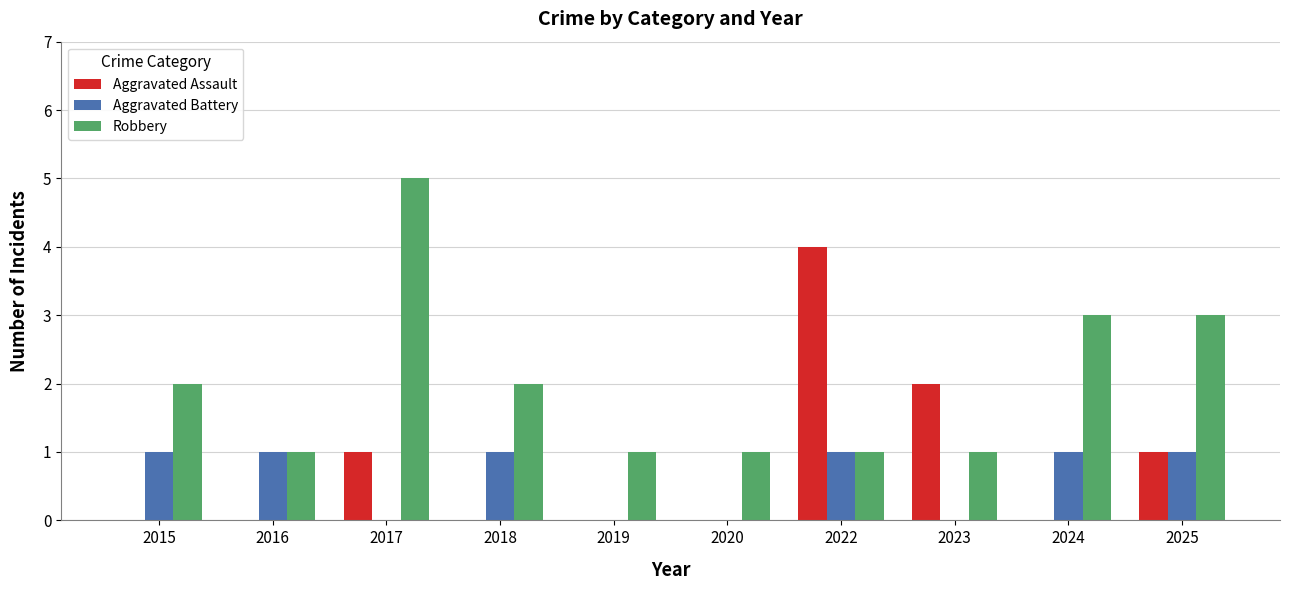

Is it true that Robbery equals 0 at 2015?

False